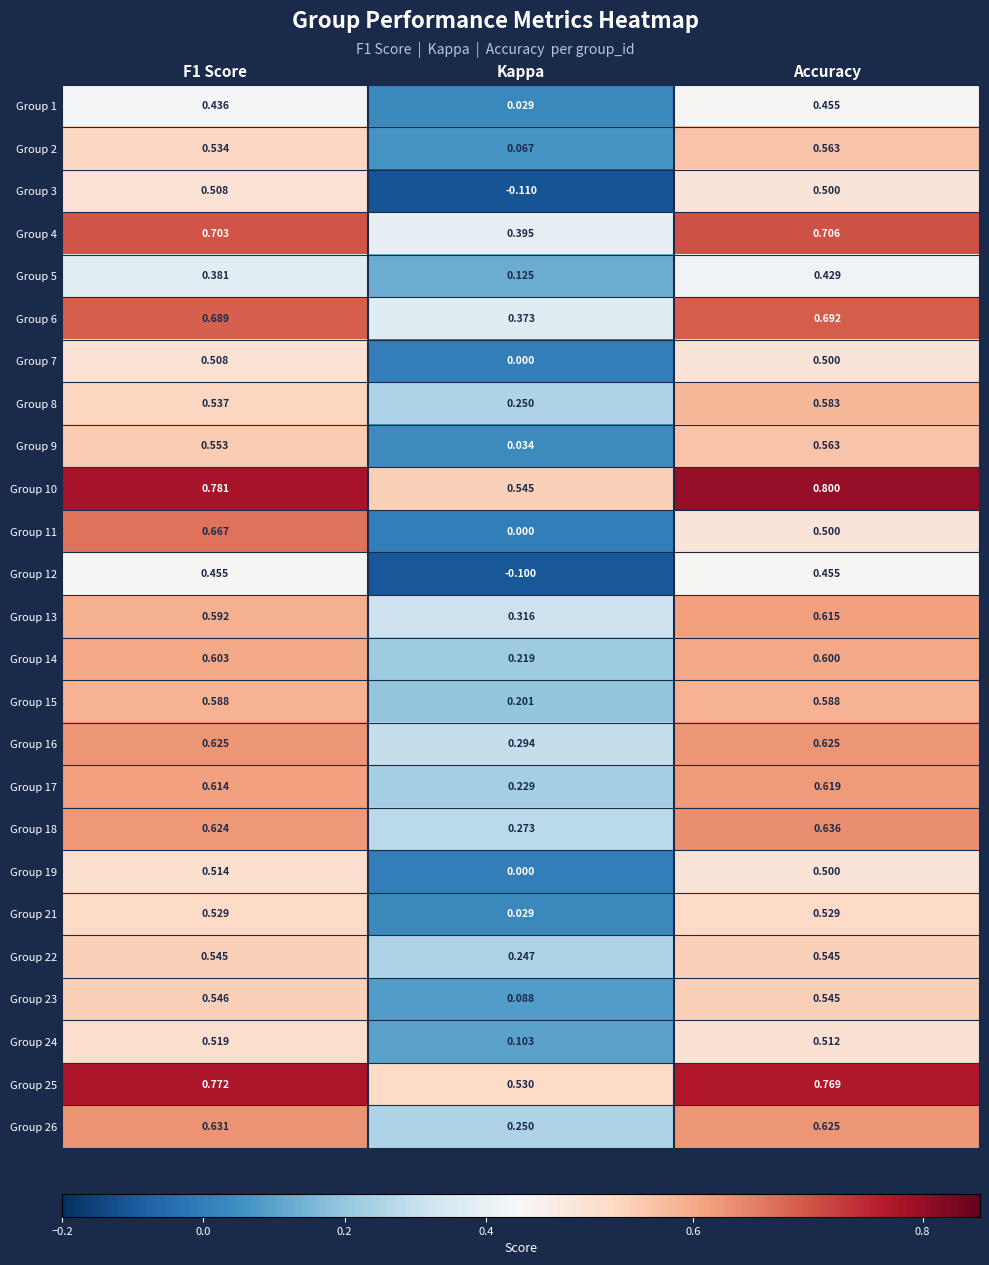

What is the maximum value shown in the chart?

0.8